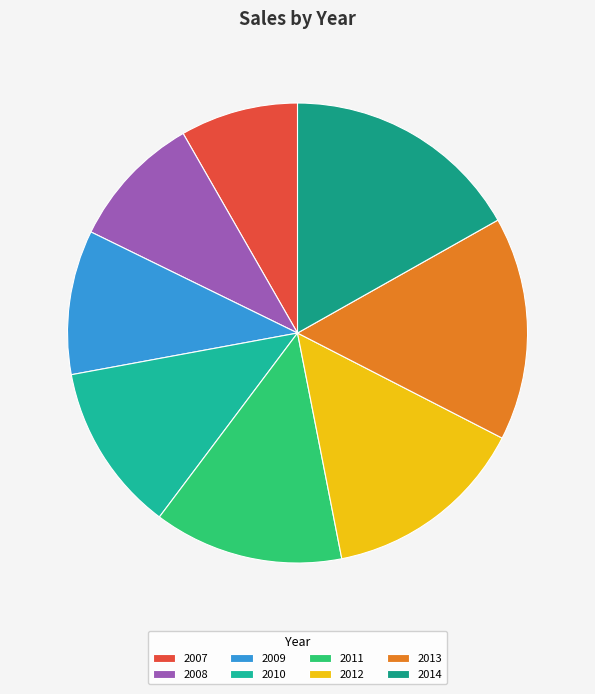

The 2012 slice represents 14% of the pie. True or false?

True